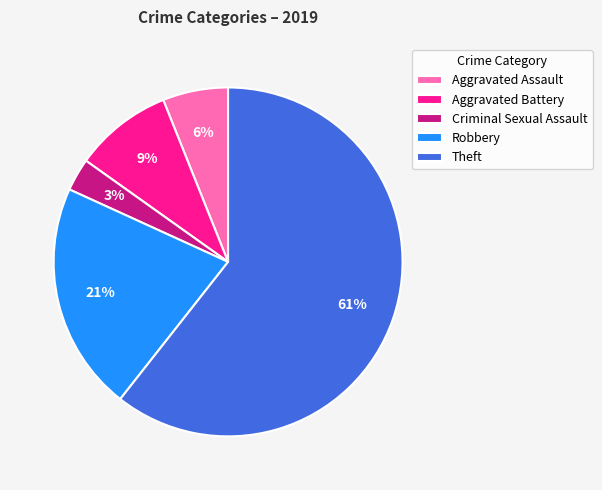

How many segments does this pie chart have?

5